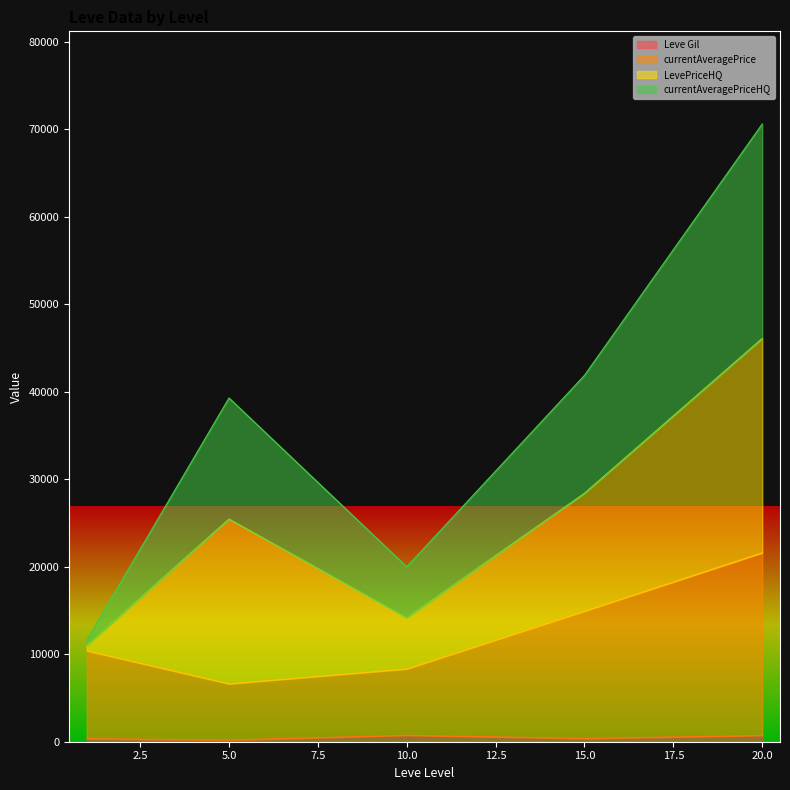

At which category is the sum across all series the highest?

20.0